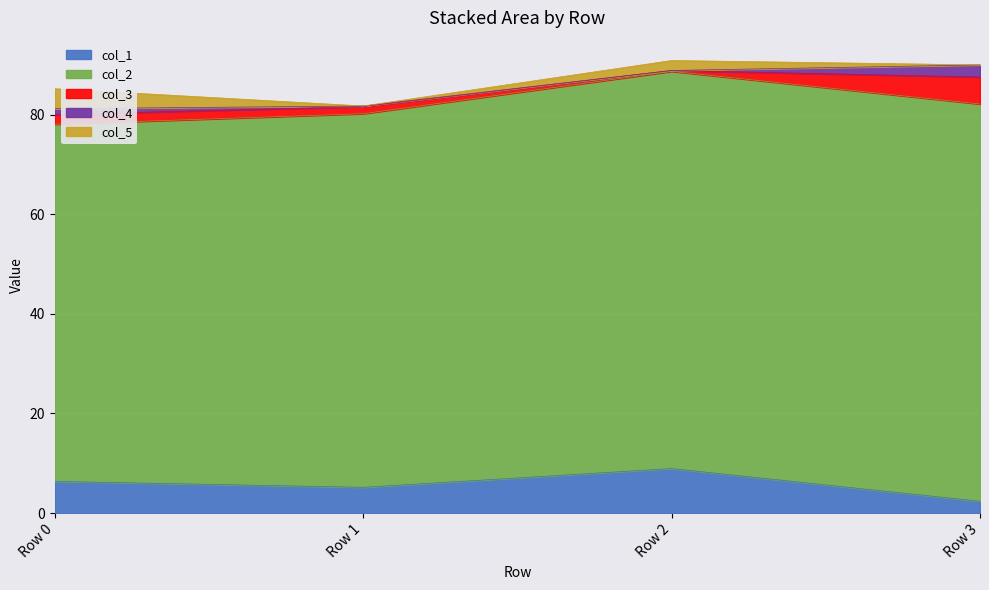

Rank the series by their maximum value, from highest to lowest.

col_2, col_1, col_3, col_5, col_4